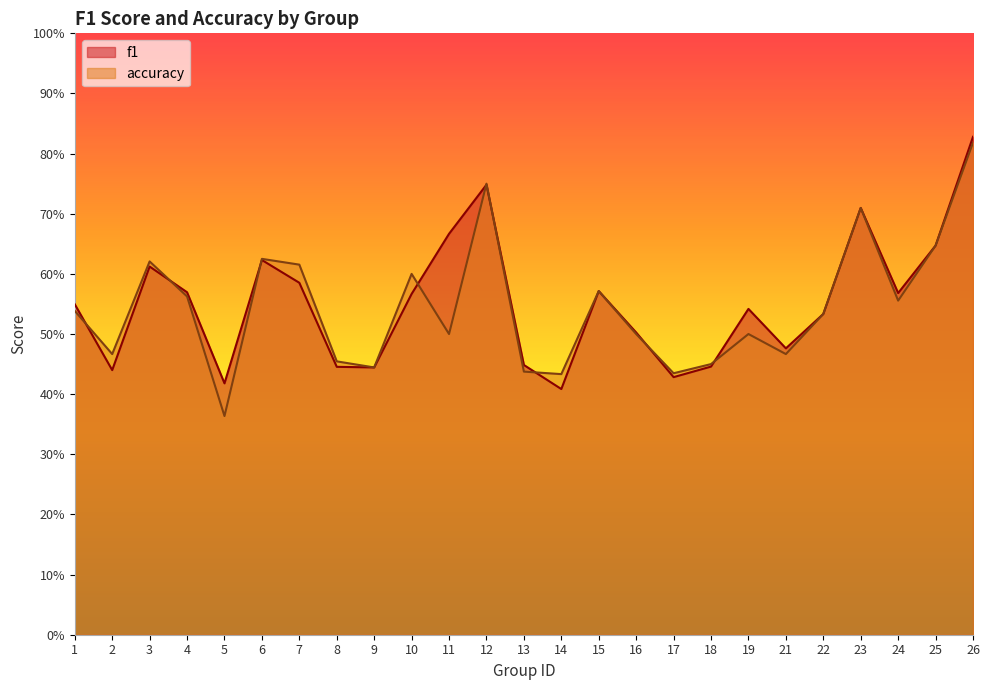

How many interior local peaks does the f1 series have?

6